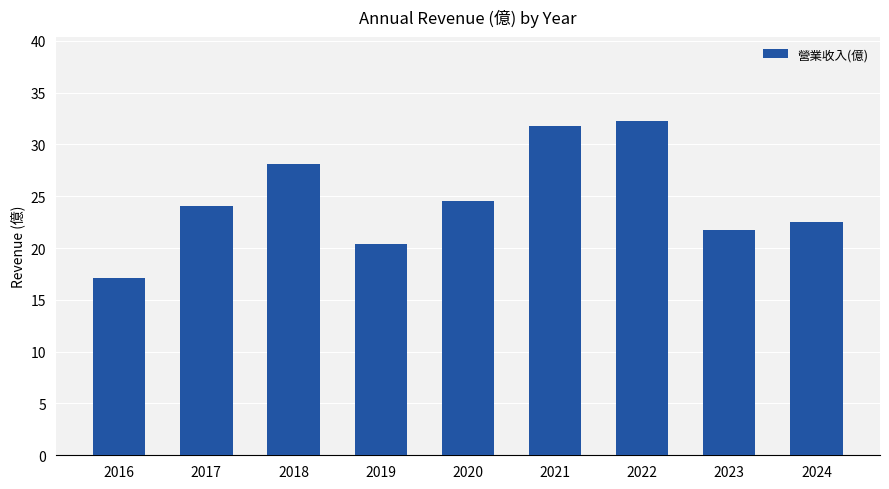

What is the approximate value at 2021?

31.8